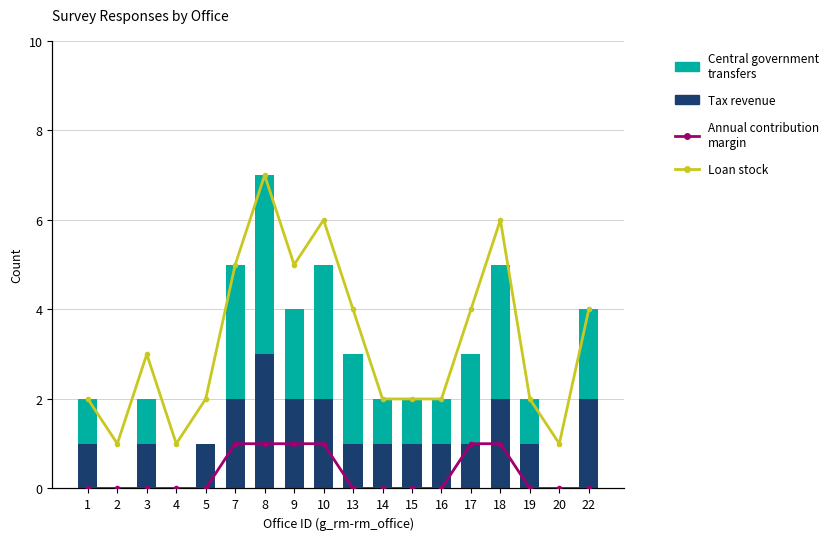

What is the greatest value displayed?

7